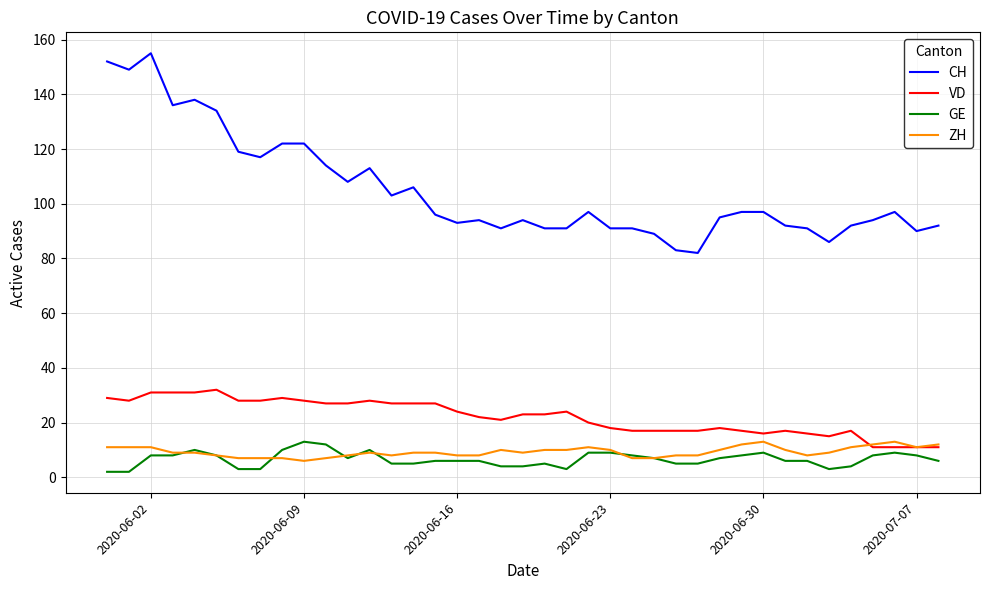

True or false: GE and VD cross at least once.

False